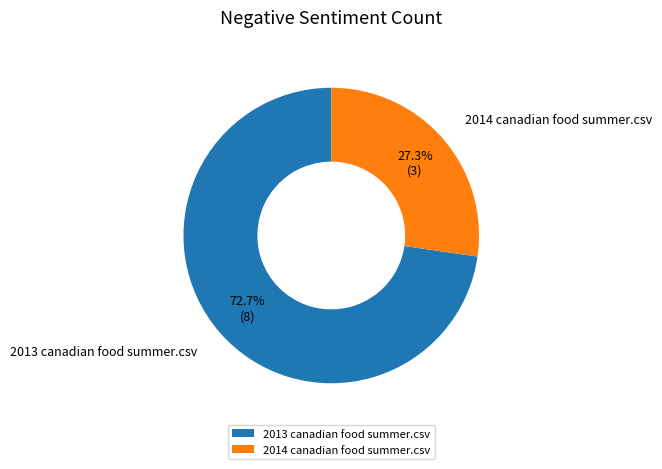

To the nearest percent, what portion does 2014 canadian food summer.csv represent?

27%